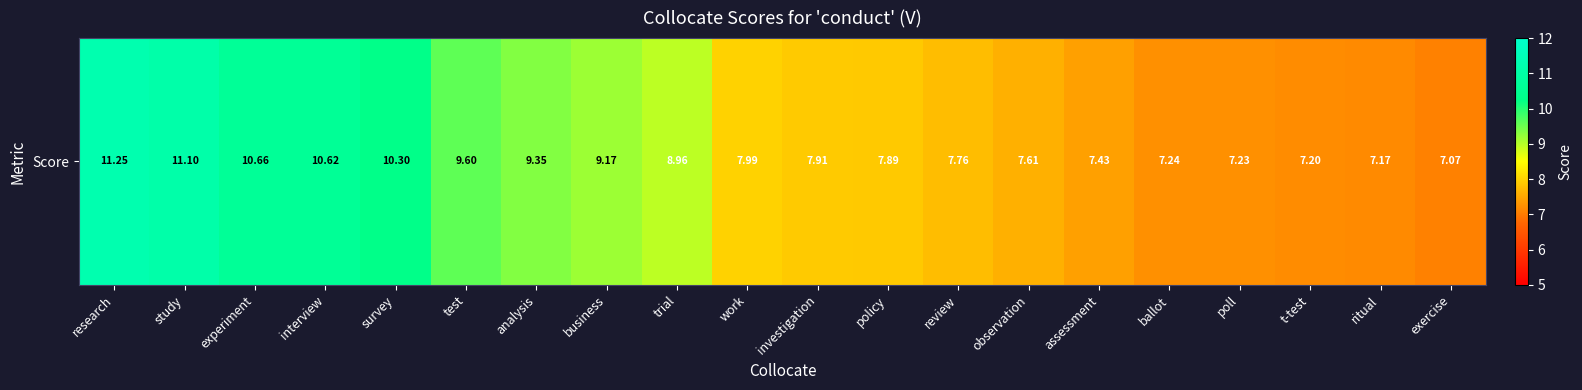

What is the ratio of the value at business to the value at ritual?

1.3